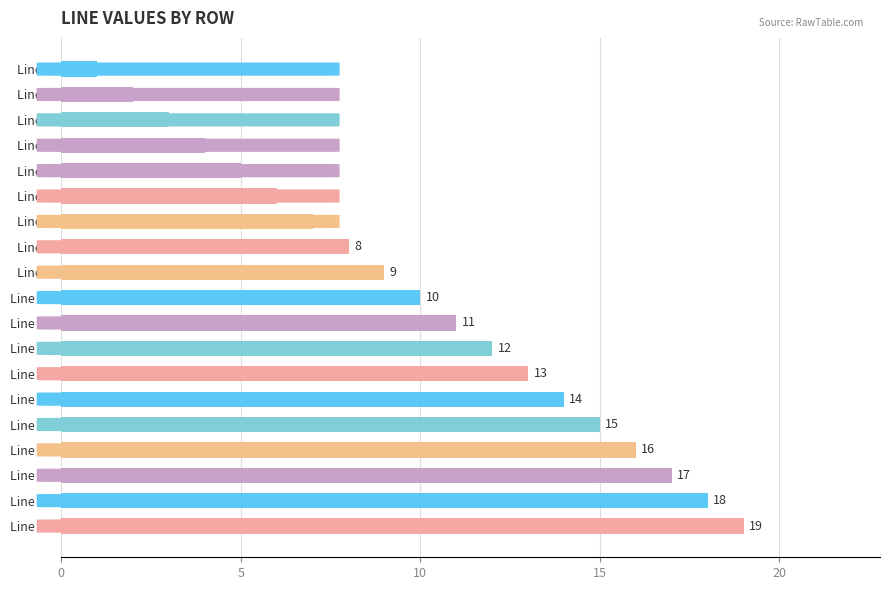

What is the value of the 18th bar from the top?

18